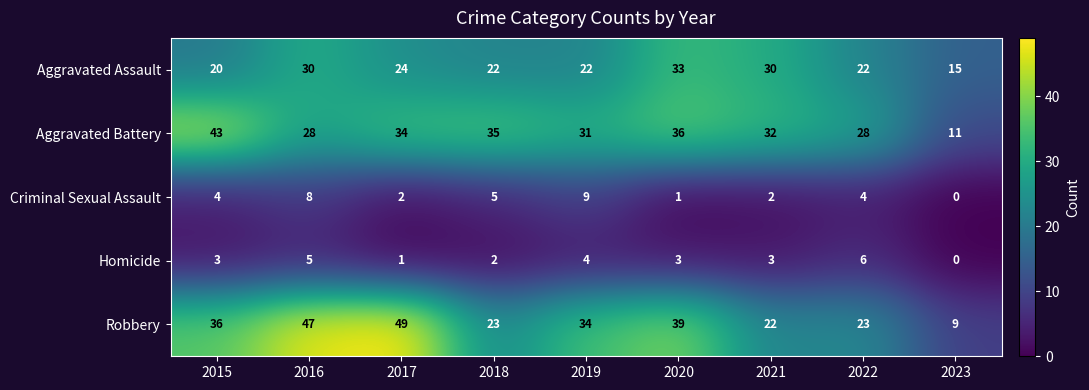

At how many categories does at least one series exceed 8?

9